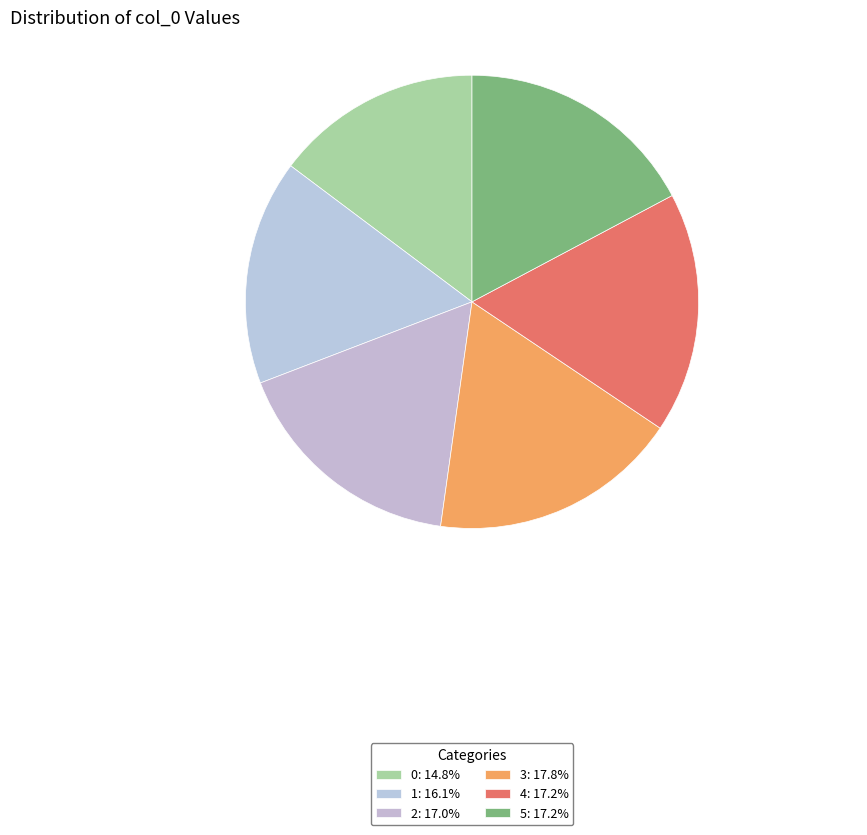

Rank the categories by value from lowest to highest.

0, 1, 2, 4, 5, 3